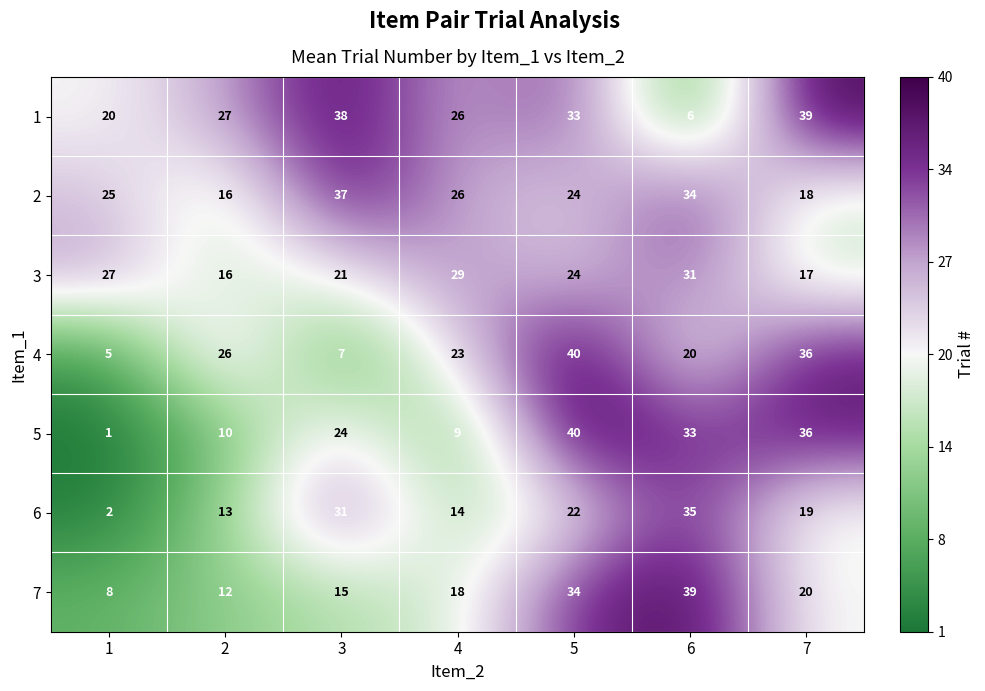

Is it true that 3 equals 30 at 7?

False